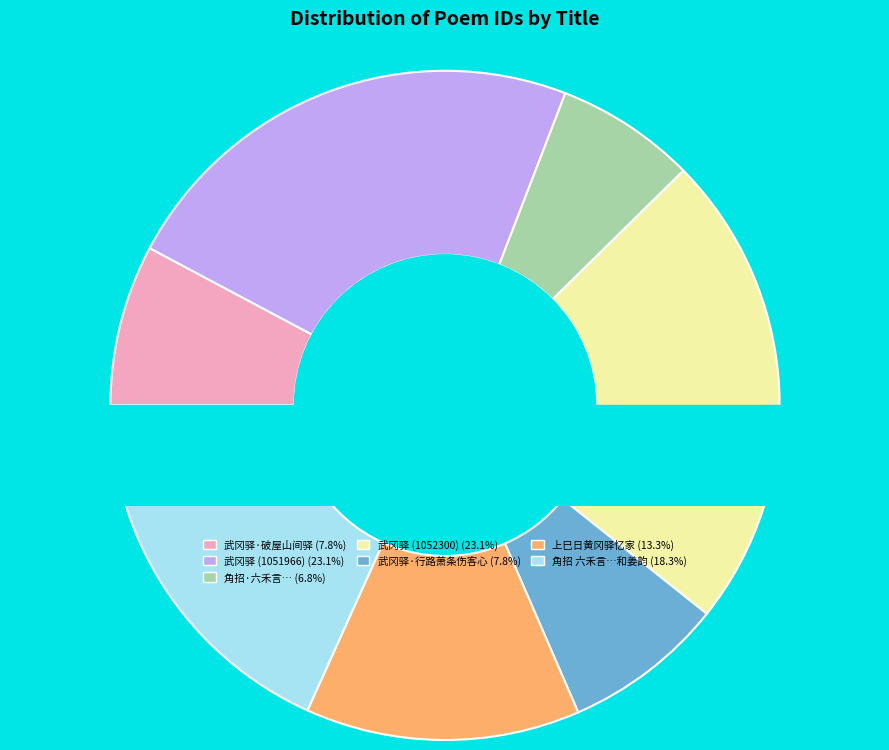

What is the total percentage of 武冈驿·破屋山间驿 and 角招 六禾言，车过南冈，驿梅已著花。不禁神往，和姜韵?

26.0%